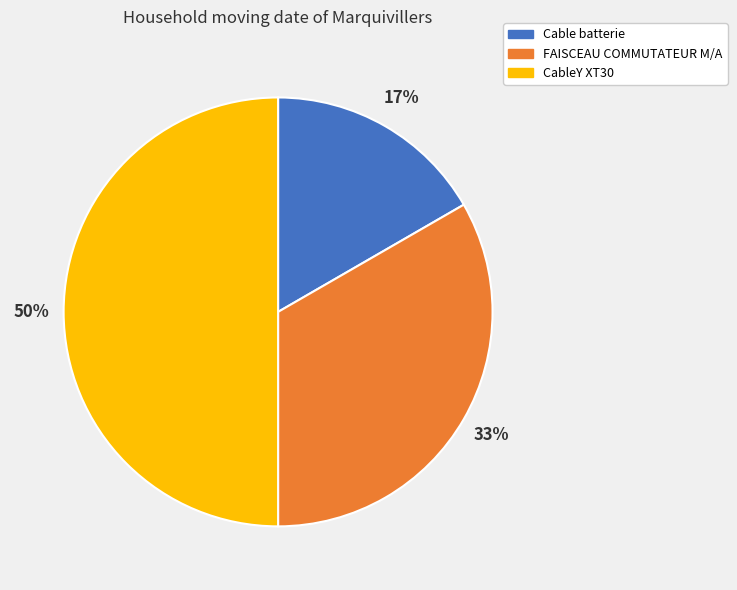

To the nearest percent, what percentage of the pie is Cable batterie?

17%